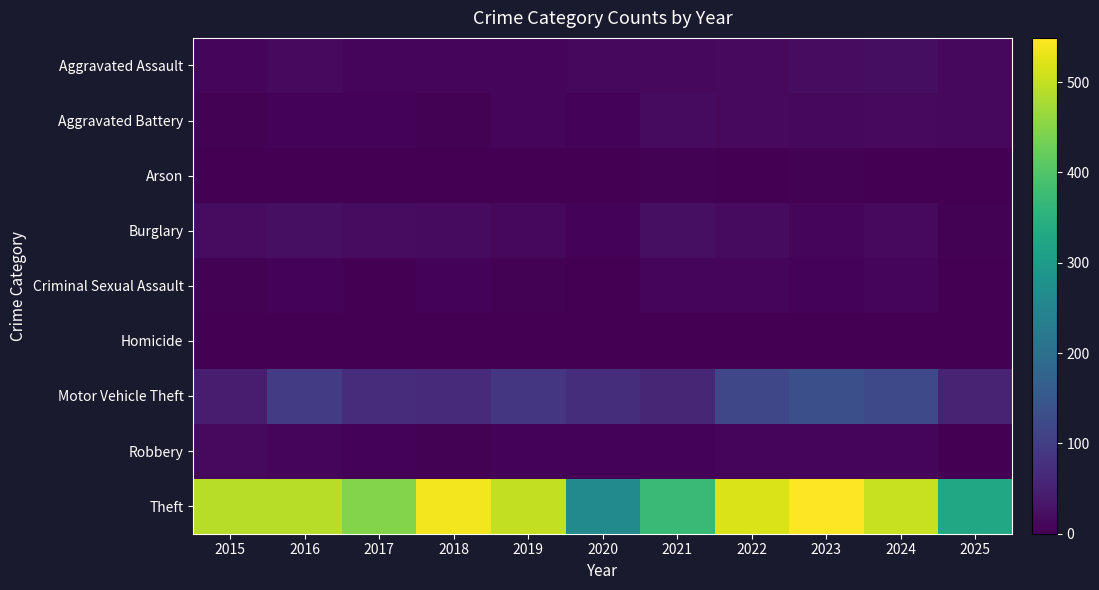

Which series has the widest spread of values?

Theft